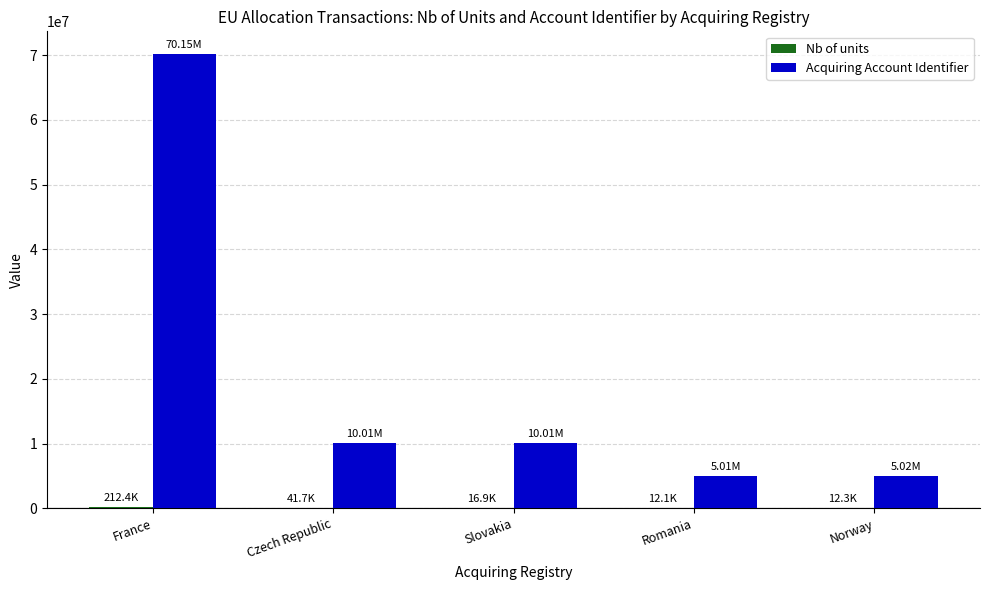

Which series changed the most between France and Slovakia?

Acquiring Account Identifier